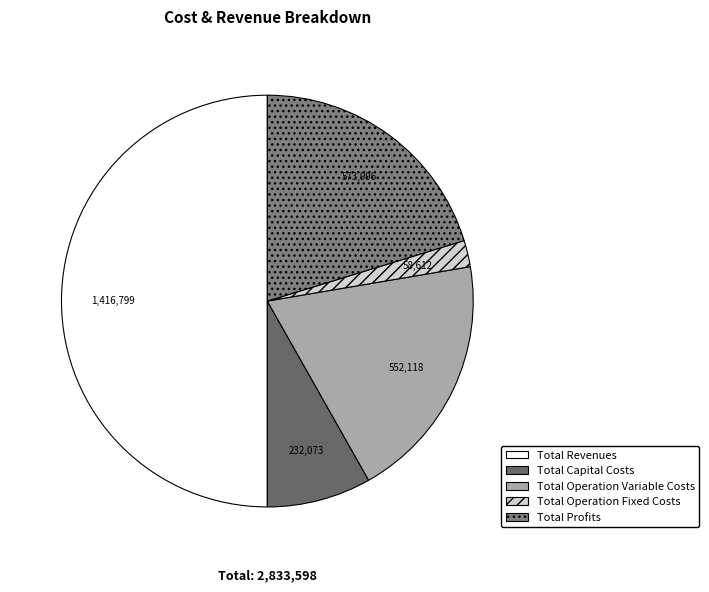

Which slice is the smallest?

Total Operation Fixed Costs